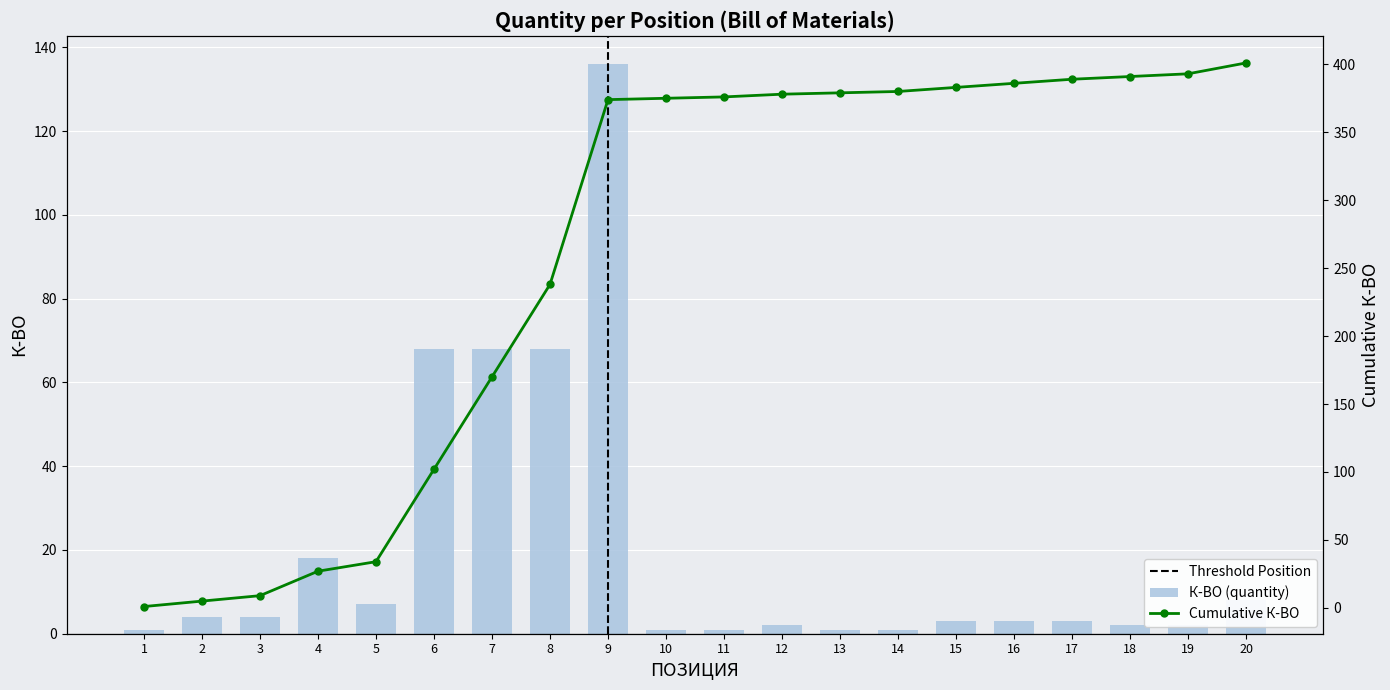

How many bars are there in total?

20